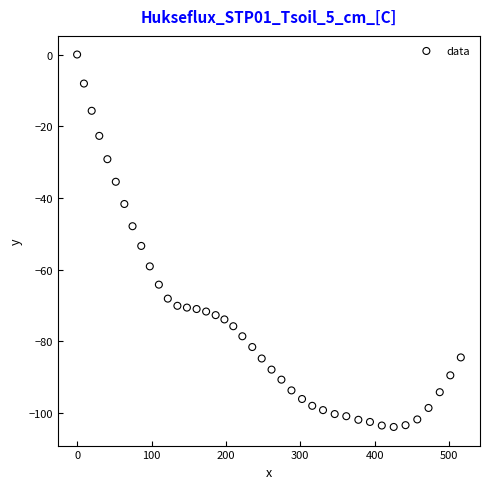

What is the range of X values (max minus min)?

515.7